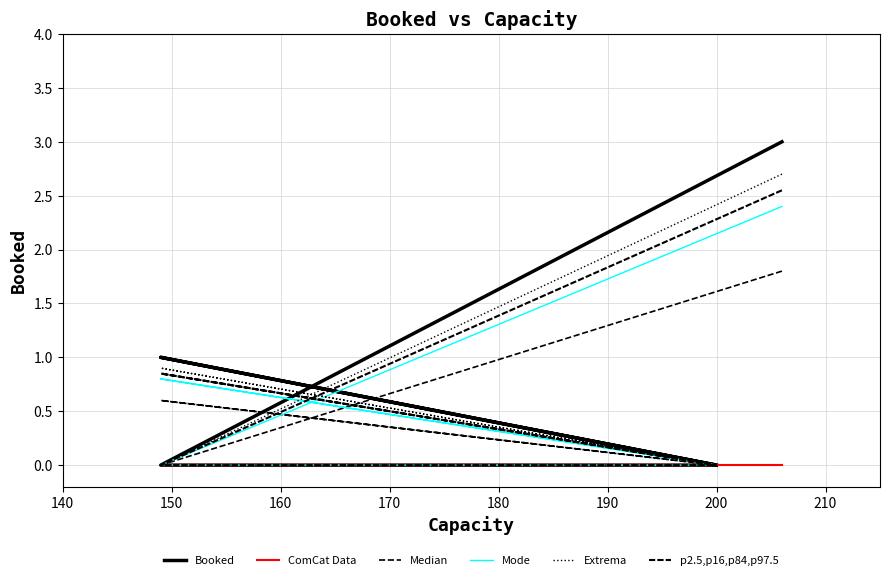

What is the difference between the highest and lowest values at 170?

1.0